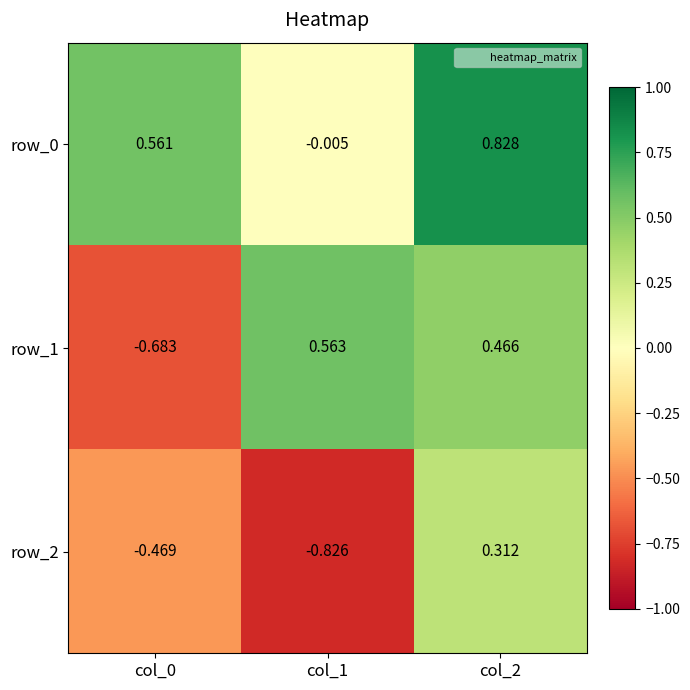

At which label is row_1 closest to 0?

col_2